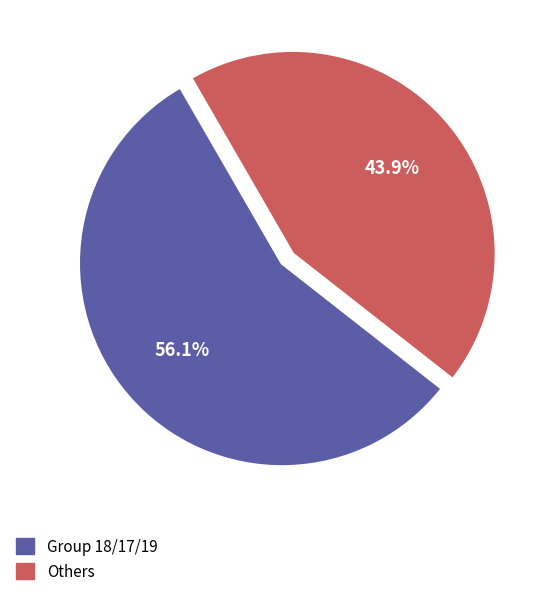

What is the largest slice in the pie chart?

Group 18/17/19